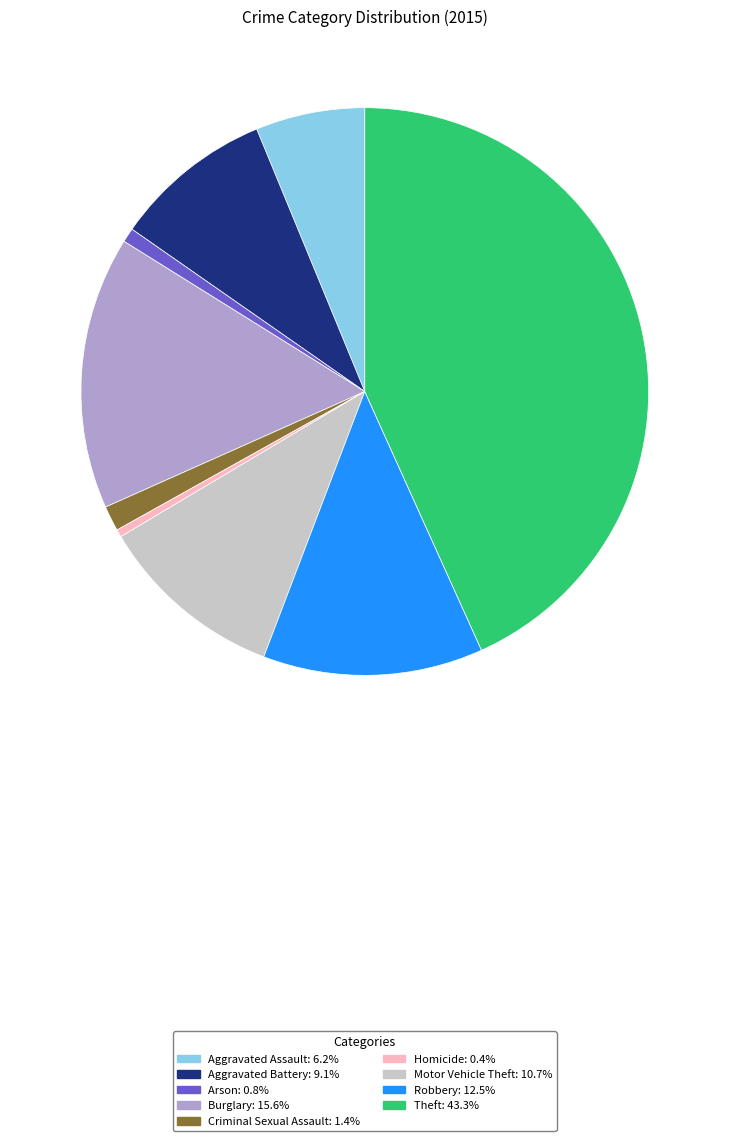

What is the largest slice in the pie chart?

Theft